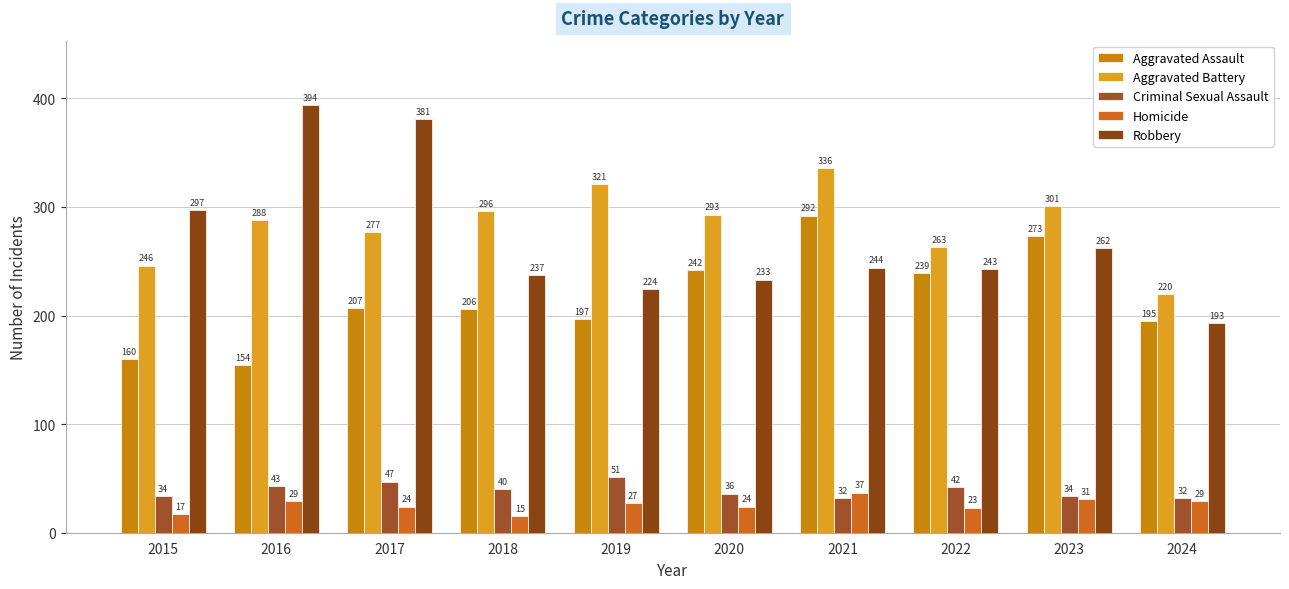

Which series has the widest spread of values?

Robbery